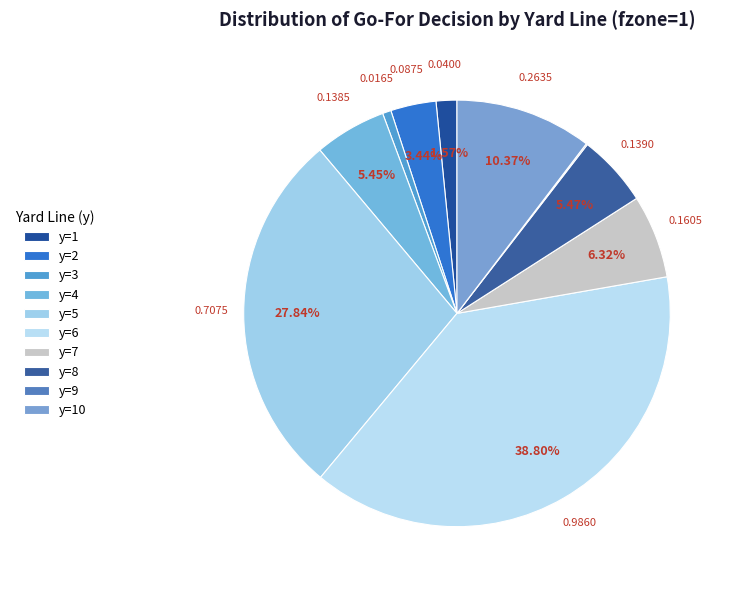

Does any single category account for the majority?

No